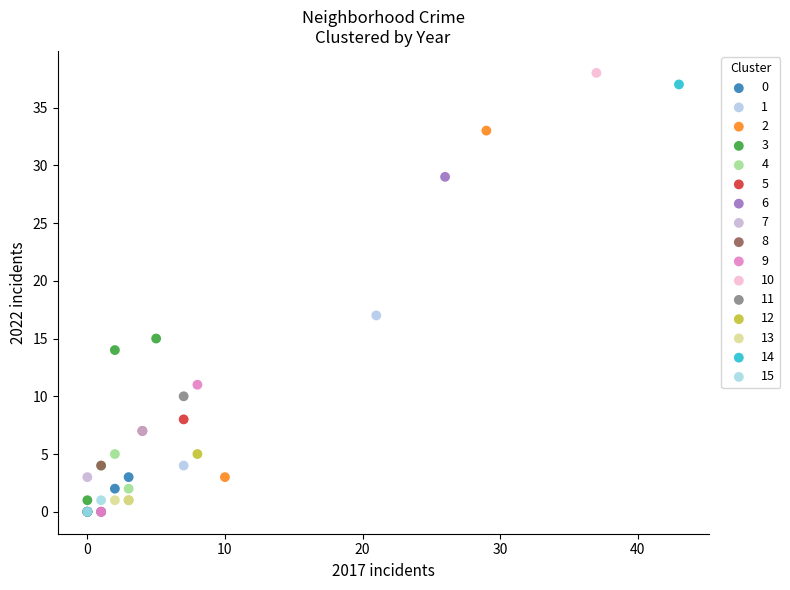

What are all the series names shown in the legend?

0, 1, 2, 3, 4, 5, 6, 7, 8, 9, 10, 11, 12, 13, 14, 15